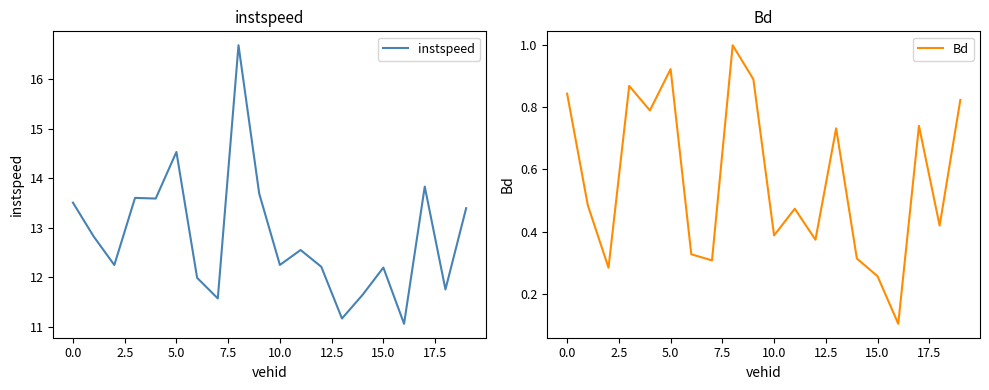

Which series has the widest spread of values?

instspeed